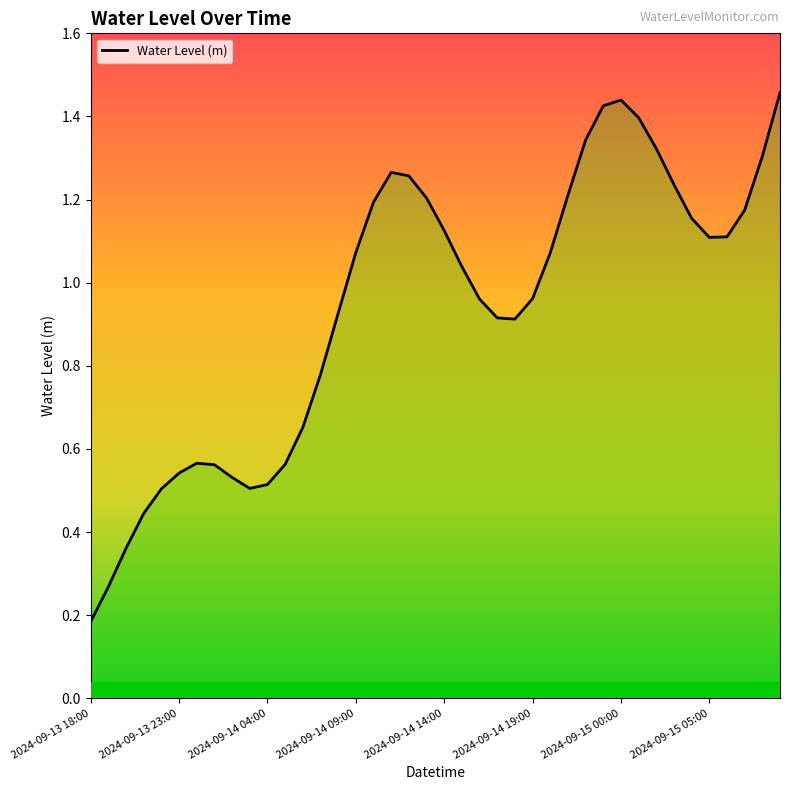

Between 35 and 9, which is larger?

35